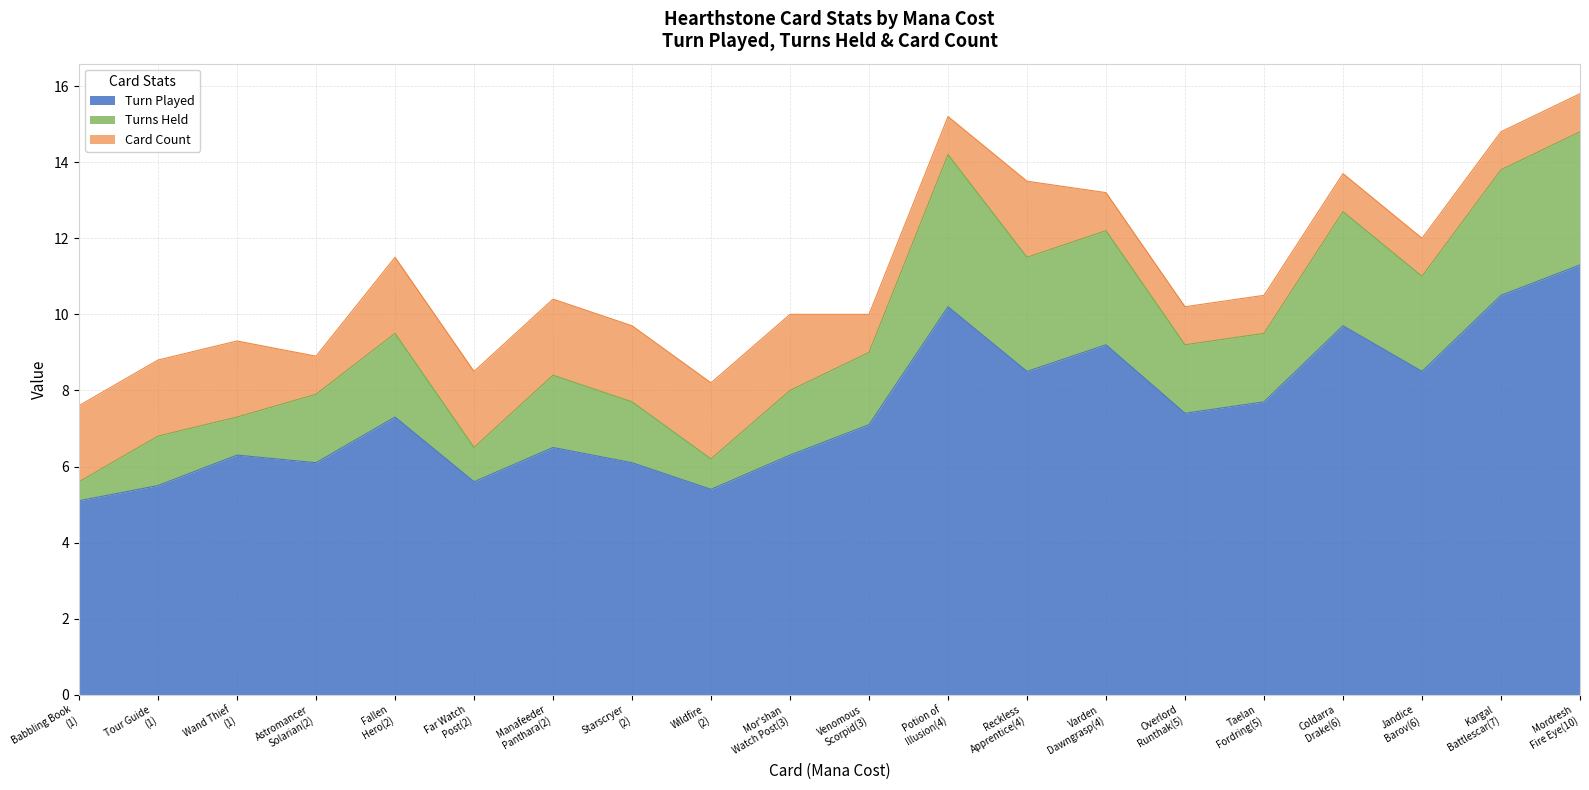

What is the maximum value for Turn Played?

11.3